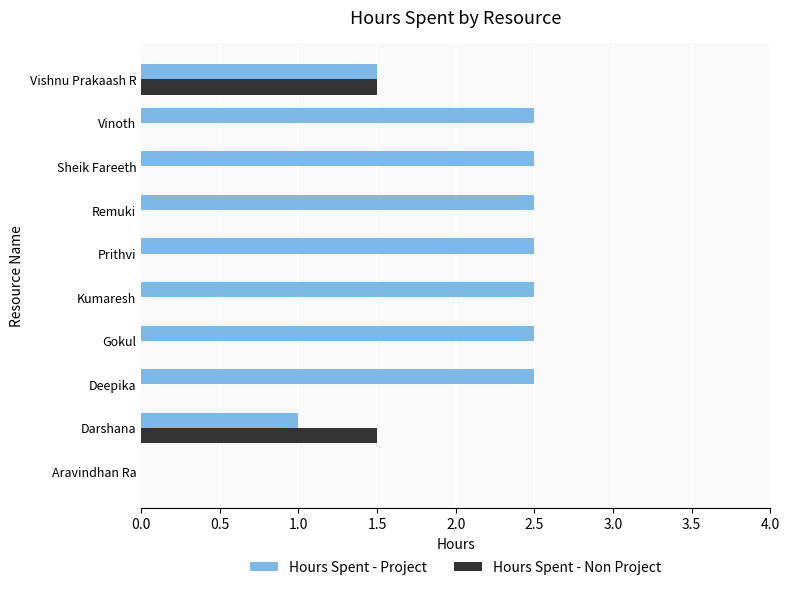

What is the highest value of the Hours Spent - Project series?

2.5